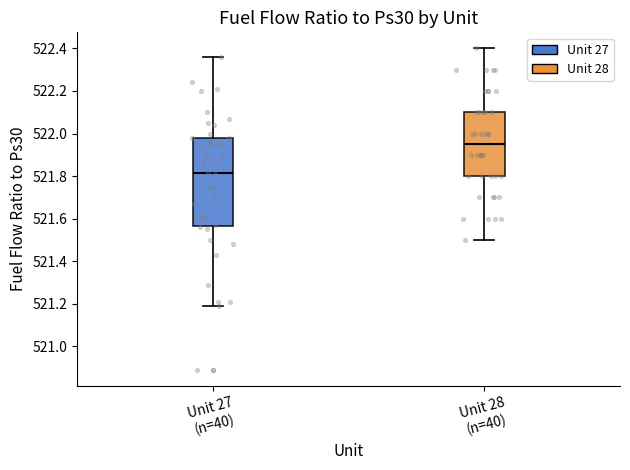

Reading left to right, read every box against the y-axis: the position of its median line, the range the box covers, and the ends of its whiskers. The values are not printed on the chart, so give them approximately, as read against the axis.

Unit 27 (n=40): median 521.82, box 521.56 to 521.98, whiskers 521.20 to 522.36
Unit 28 (n=40): median 521.96, box 521.80 to 522.10, whiskers 521.50 to 522.40